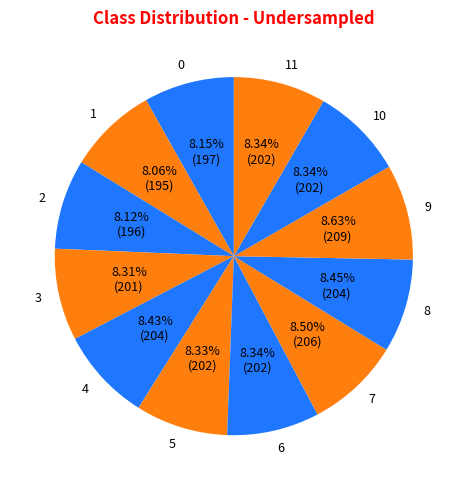

Count the number of slices in the pie.

12